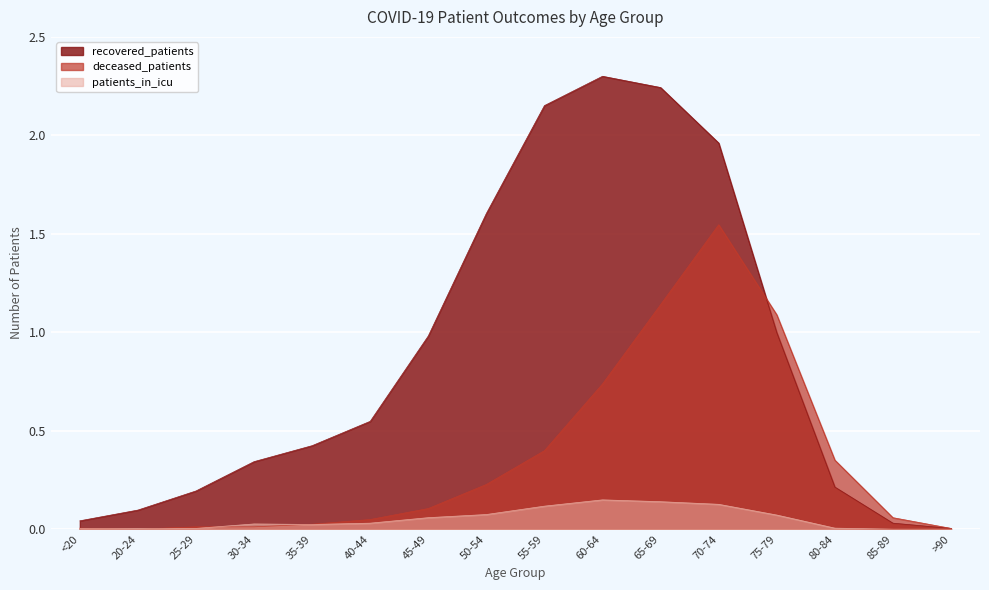

Rank the series at >90 from highest to lowest value.

recovered_patients, deceased_patients, patients_in_icu